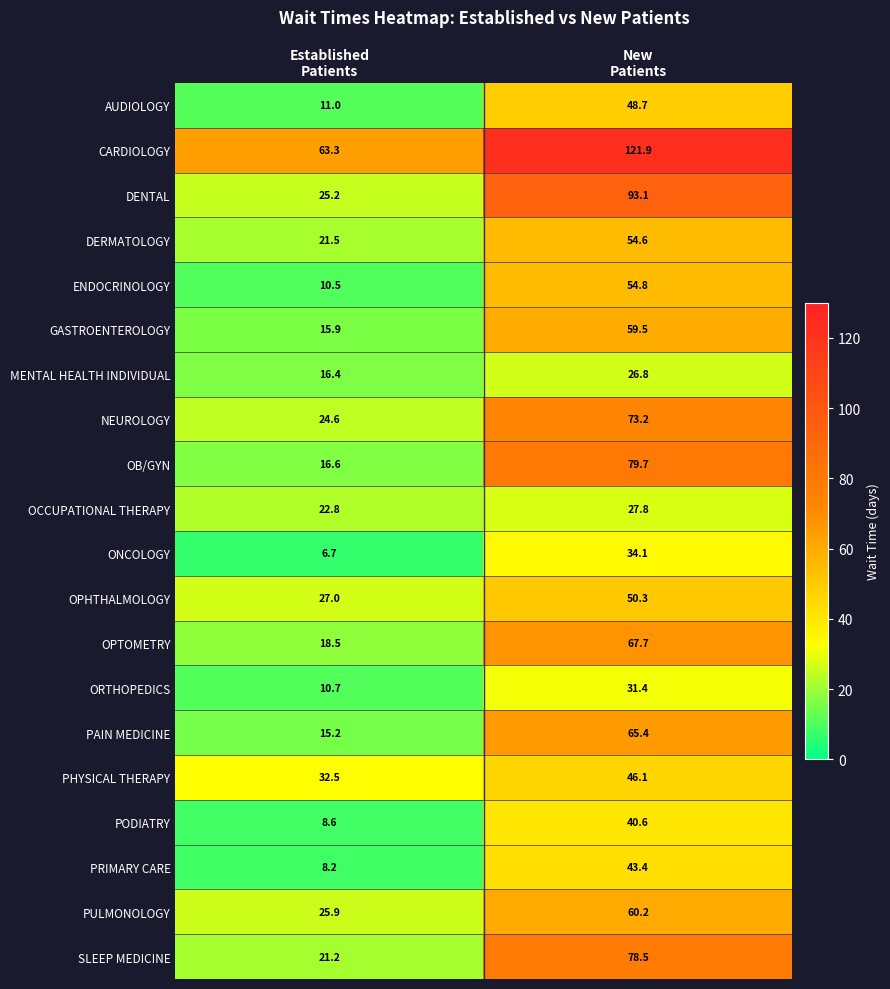

What is the sum of all OCCUPATIONAL THERAPY values?

50.6